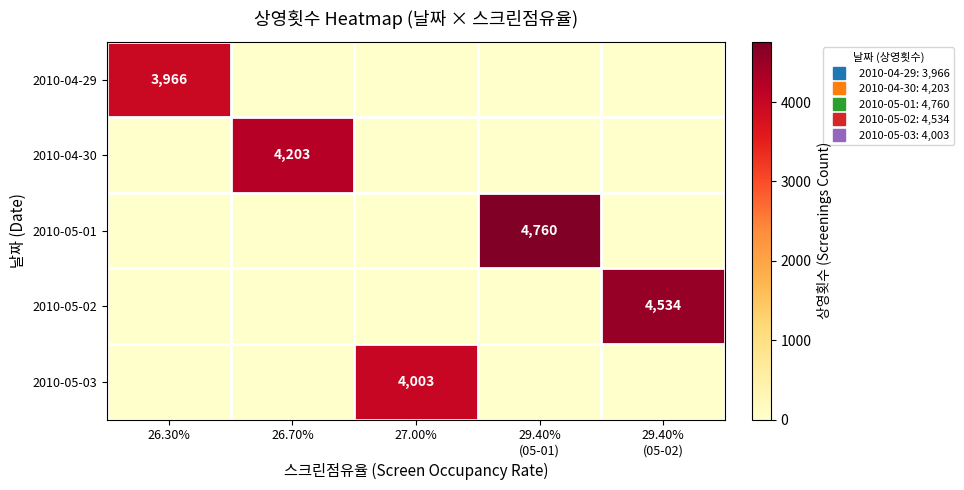

What is the difference between the highest and lowest values at 26.70%?

4203